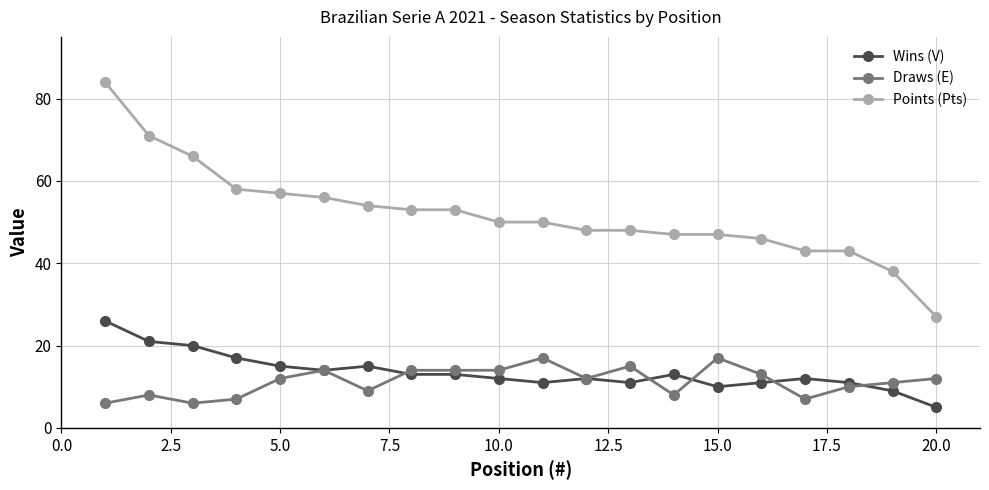

What are all the series names shown in the legend?

Wins (V), Draws (E), Points (Pts)